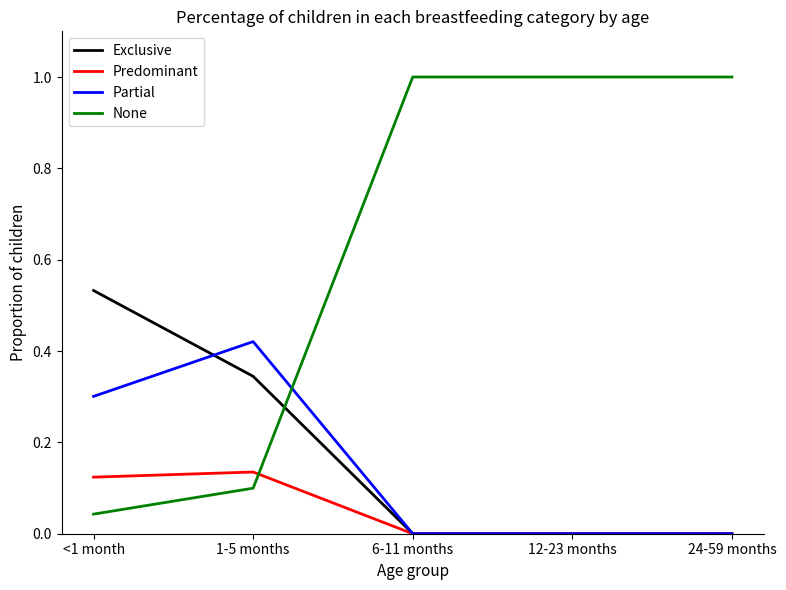

What is the sum of all Exclusive values?

0.9